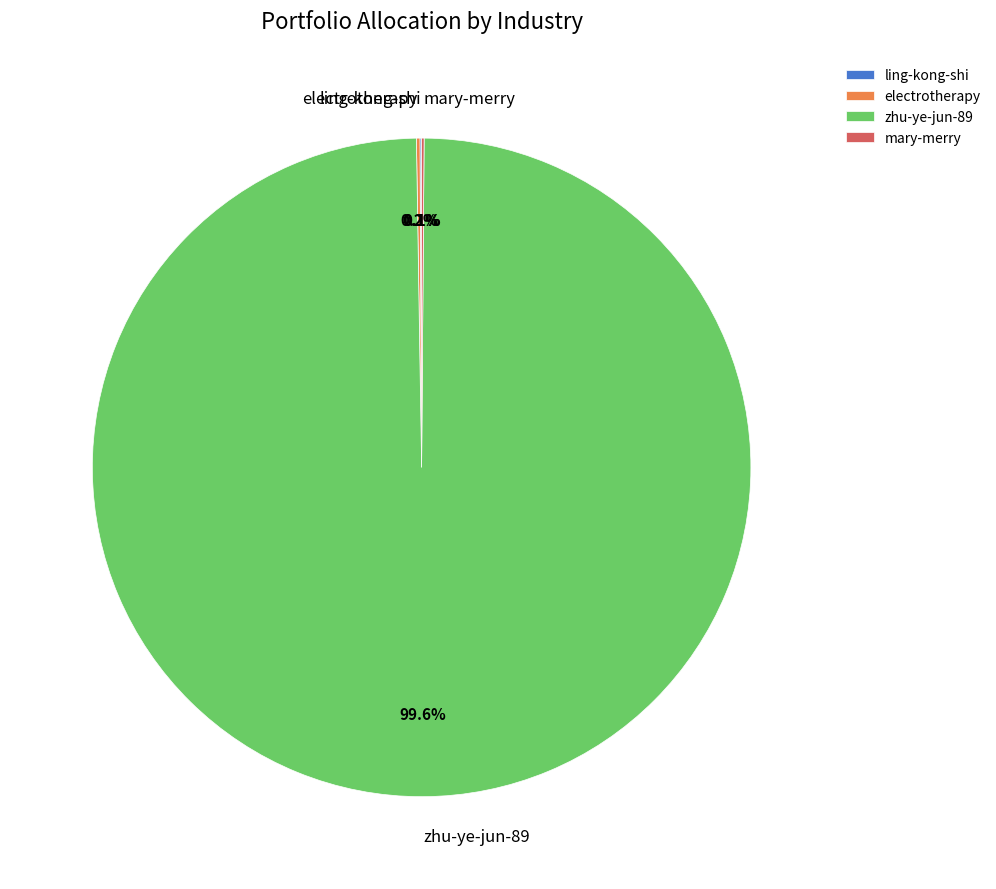

Which slice represents more than half of the pie?

zhu-ye-jun-89